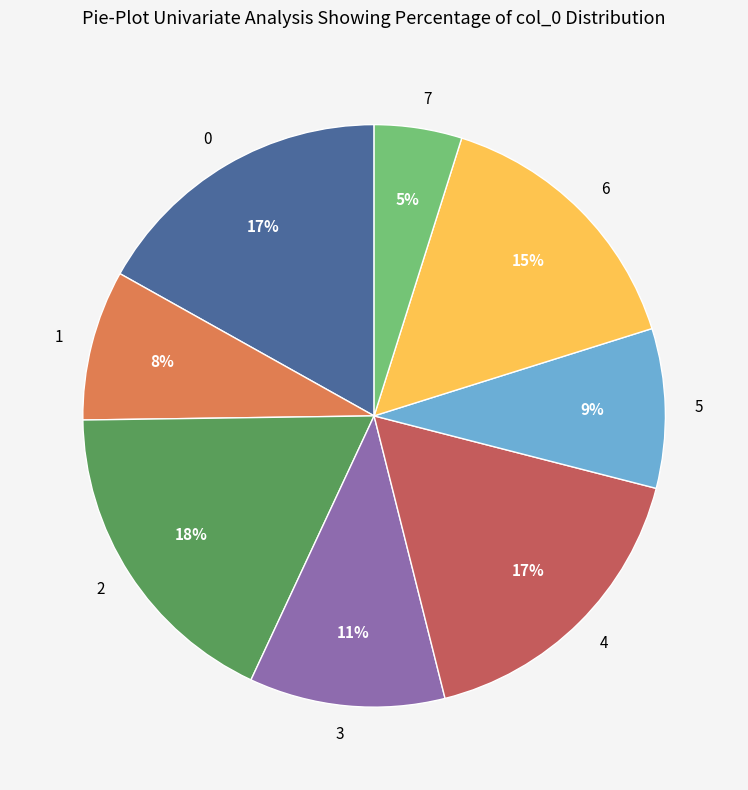

Is the sum of 3 and 1 greater than half?

No